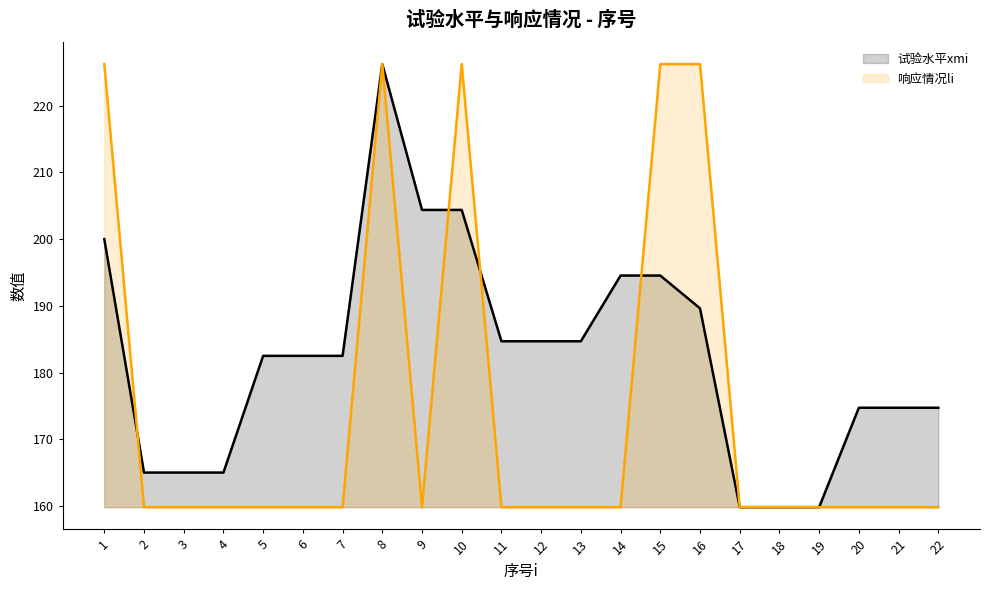

Reading right to left, transcribe all the data shown in this chart.

试验水平xmi: 174.7	174.7	174.7	159.8	159.8	159.8	189.6	194.5	194.5	184.7	184.7	184.7	204.4	204.4	226.2	182.5	182.5	182.5	165.0	165.0	165.0	200.0
响应情况li: 159.8	159.8	159.8	159.8	159.8	159.8	226.2	226.2	159.8	159.8	159.8	159.8	226.2	159.8	226.2	159.8	159.8	159.8	159.8	159.8	159.8	226.2